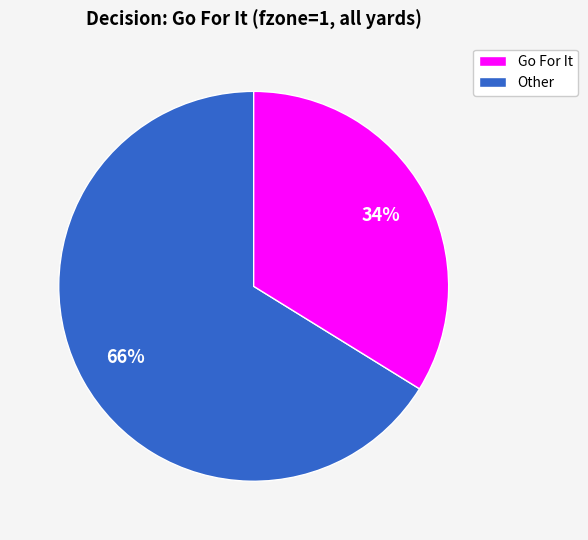

To the nearest percent, what is the average slice percentage?

50%